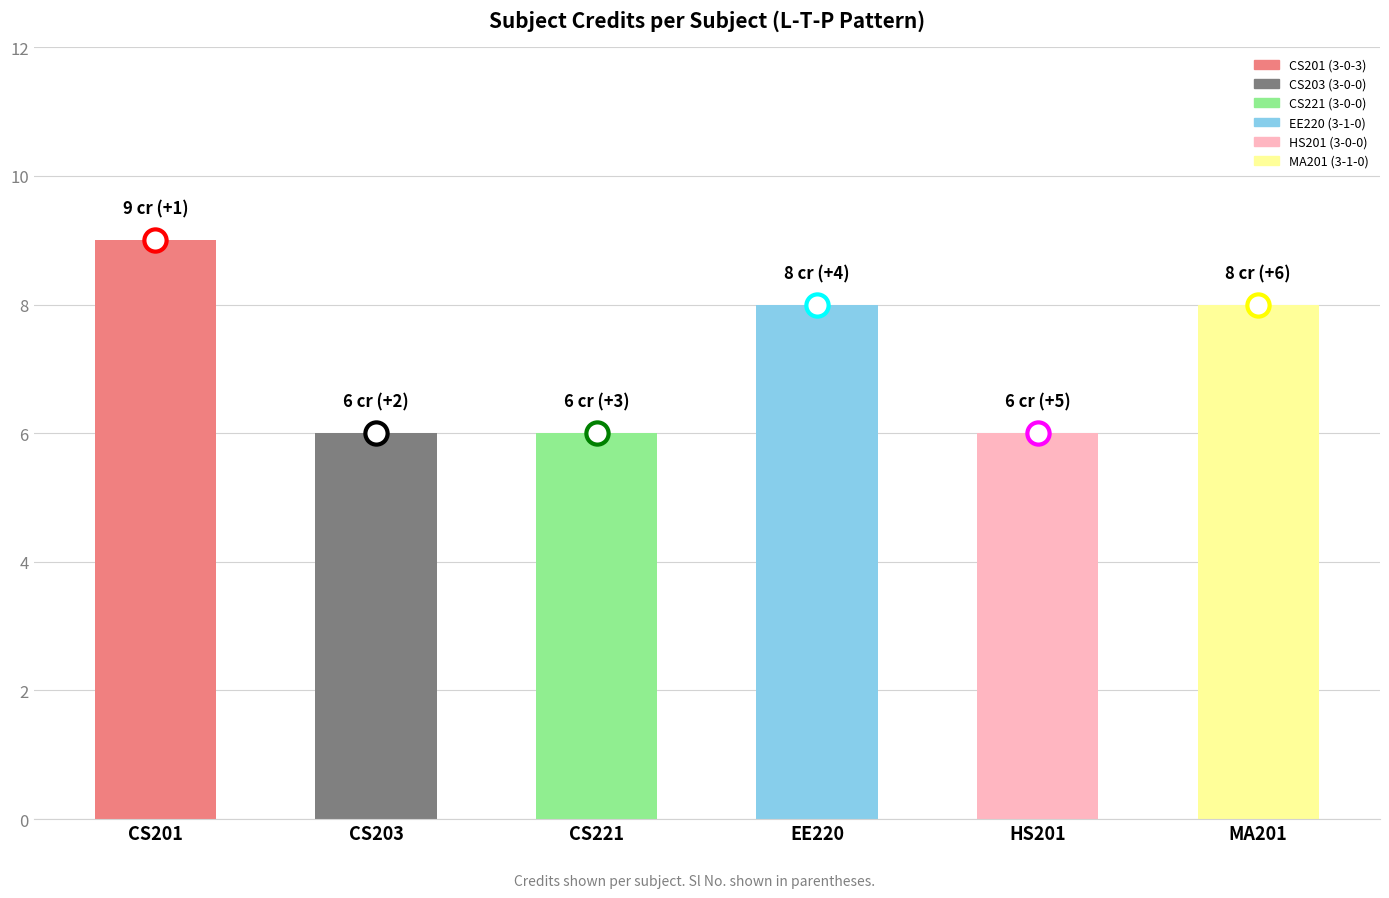

What position from the left is MA201?

6